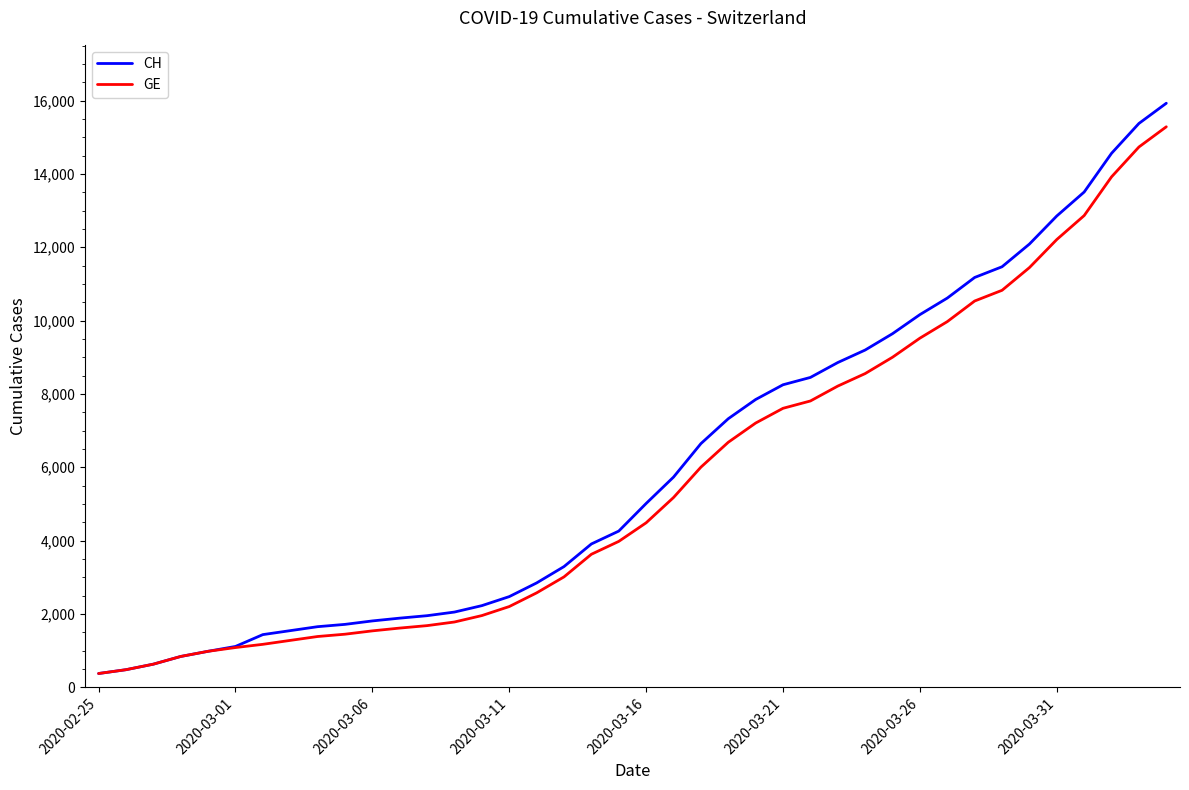

Which series has the largest range (max minus min)?

CH